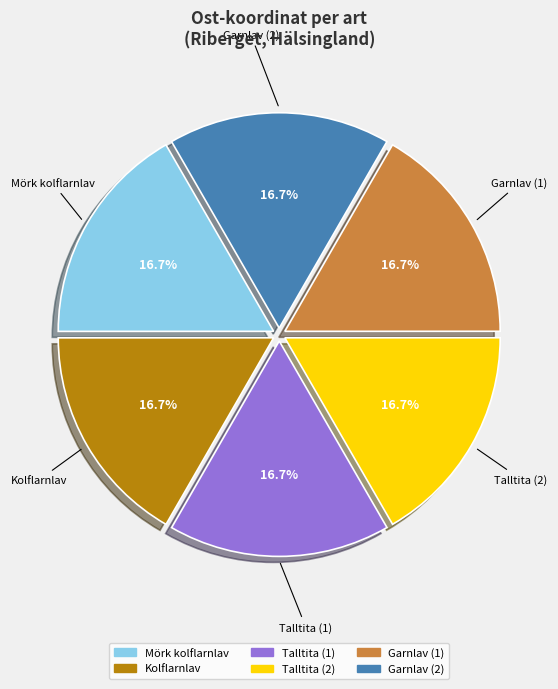

Does Kolflarnlav represent more than half of the total?

No